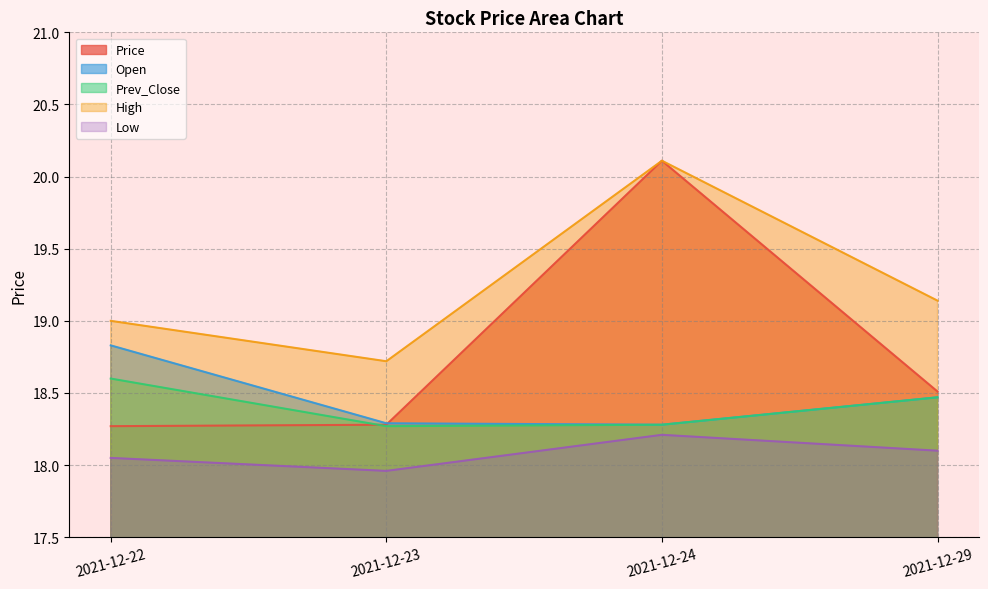

True or false: Open has a value of 29.6 at 2021-12-23.

False